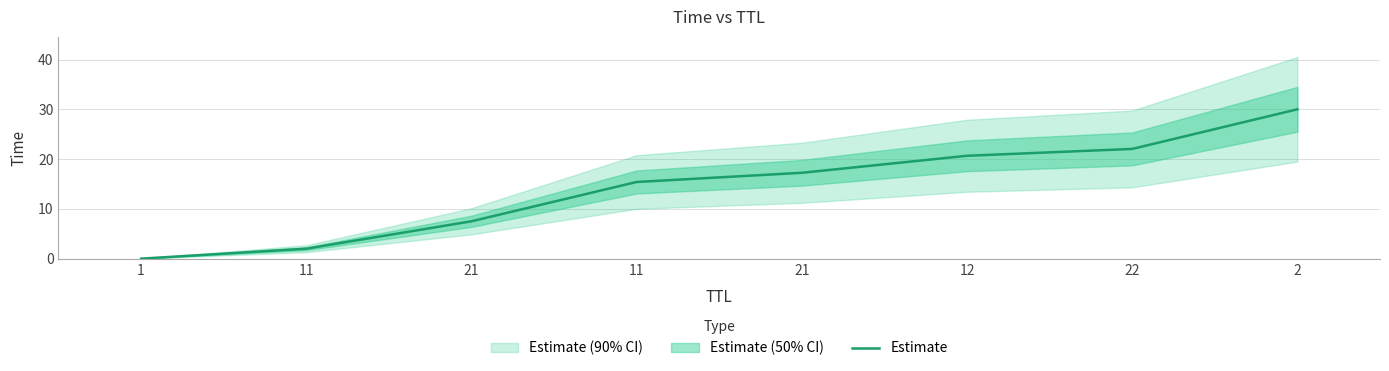

List the labels in order of value, smallest first.

1, 11, 21, 11, 21, 12, 22, 2